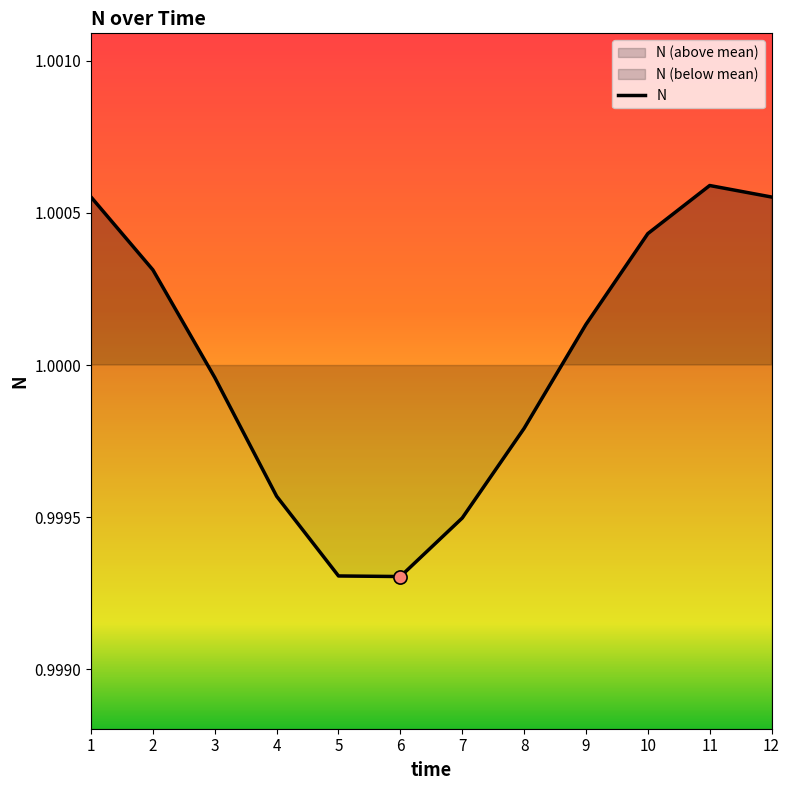

Between 9 and 12, which is larger?

12